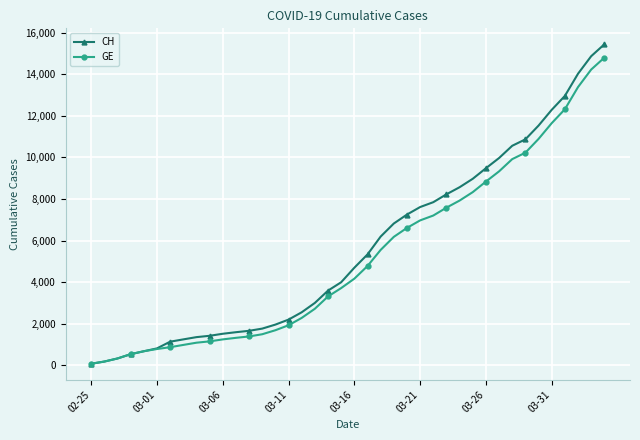

Which series has the widest spread of values?

CH